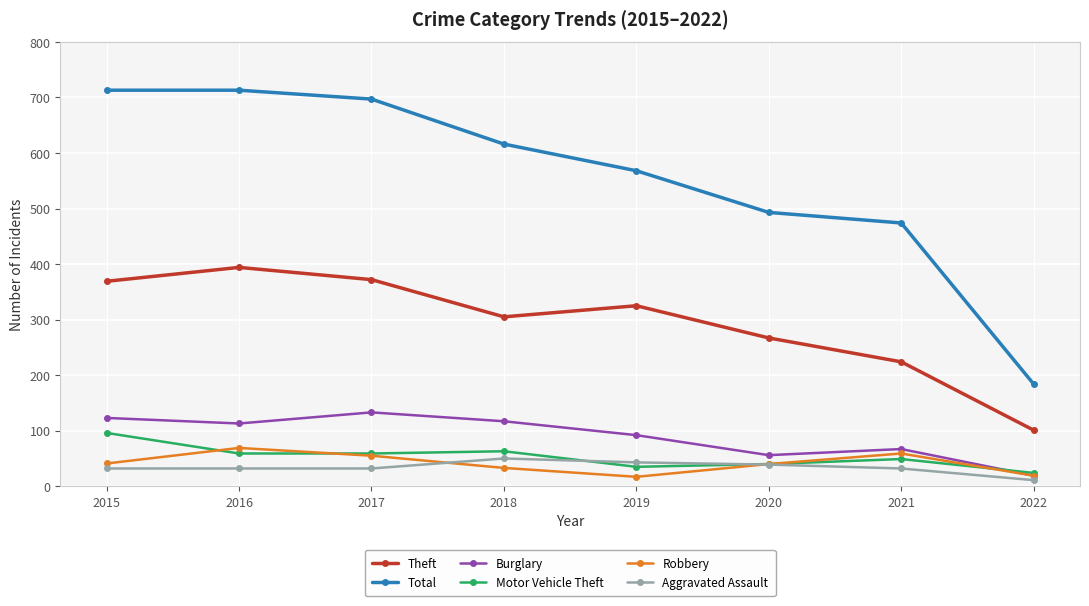

Is the value of Total at 2016 greater than the value of Robbery at 2017?

Yes